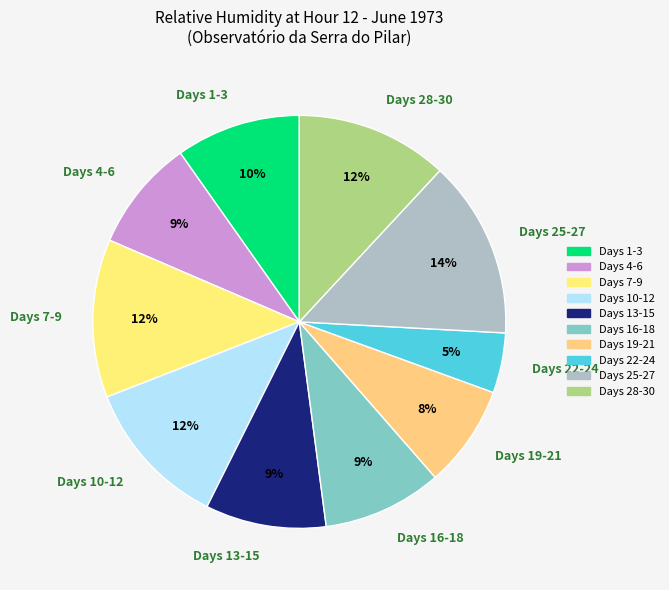

Which category has the biggest portion of the pie?

Days 25-27